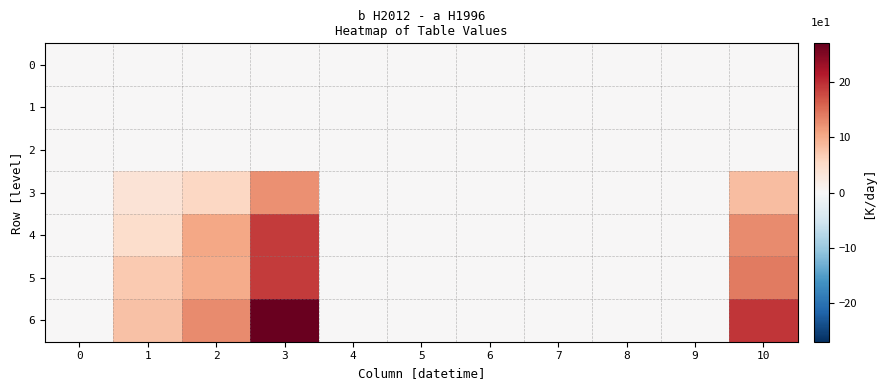

Reading left to right, transcribe all the data shown in this chart.

0: 0=0.0	1=0.0	2=0.0	3=0.0	4=0.0	5=0.0	6=0.0	7=0.0	8=0.0	9=0.0	10=0.0
1: 0=0.0	1=0.0	2=0.0	3=0.0	4=0.0	5=0.0	6=0.0	7=0.0	8=0.0	9=0.0	10=0.0
2: 0=0.0	1=0.0	2=0.0	3=0.0	4=0.0	5=0.0	6=0.0	7=0.0	8=0.0	9=0.0	10=0.0
3: 0=0.0	1=3.6	2=5.5	3=12.4	4=0.0	5=0.0	6=0.0	7=0.0	8=0.0	9=0.0	10=8.2
4: 0=0.0	1=4.7	2=10.5	3=18.9	4=0.0	5=0.0	6=0.0	7=0.0	8=0.0	9=0.0	10=12.8
5: 0=0.0	1=7.0	2=10.1	3=18.8	4=0.0	5=0.0	6=0.0	7=0.0	8=0.0	9=0.0	10=14.0
6: 0=0.0	1=8.0	2=12.7	3=26.7	4=0.0	5=0.0	6=0.0	7=0.0	8=0.0	9=0.0	10=19.2